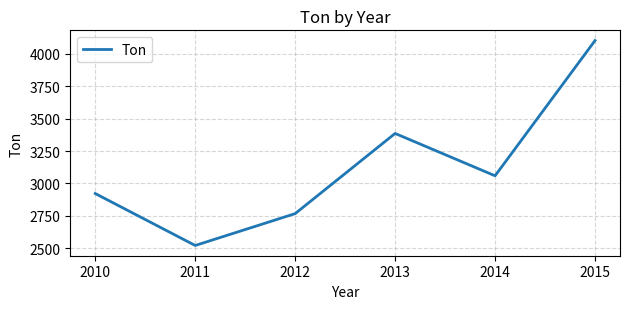

List the labels in order of value, largest first.

2015, 2013, 2014, 2010, 2012, 2011